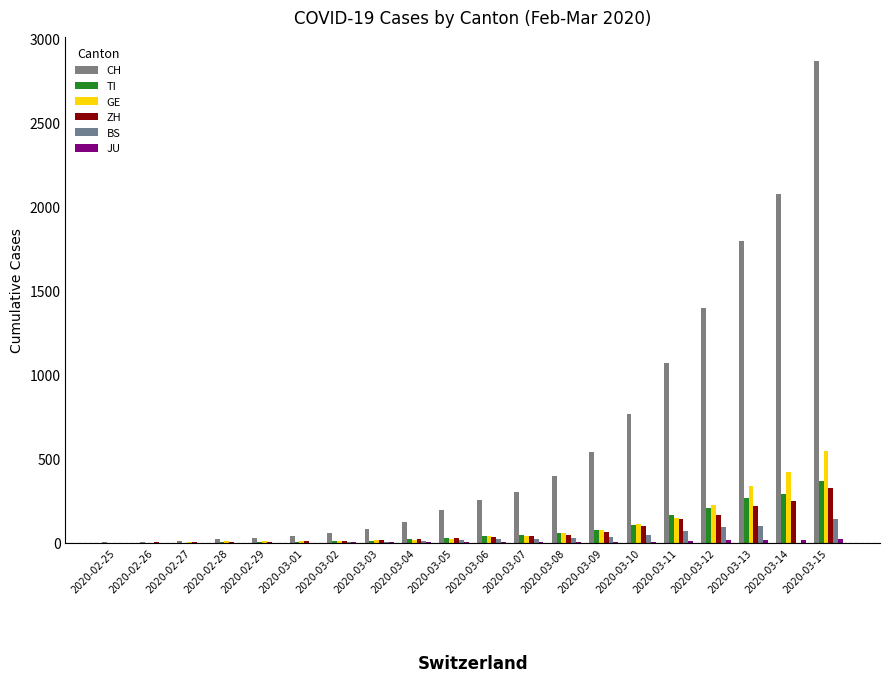

Reading left to right, extract all data points from this chart.

CH: 2020-02-25=2	2020-02-26=6	2020-02-27=13	2020-02-28=23	2020-02-29=29	2020-03-01=40	2020-03-02=59	2020-03-03=83	2020-03-04=125	2020-03-05=197	2020-03-06=257	2020-03-07=303	2020-03-08=396	2020-03-09=542	2020-03-10=766	2020-03-11=1072	2020-03-12=1398	2020-03-13=1798	2020-03-14=2072	2020-03-15=2864
TI: 2020-02-25=0	2020-02-26=1	2020-02-27=1	2020-02-28=2	2020-02-29=2	2020-03-01=4	2020-03-02=8	2020-03-03=13	2020-03-04=25	2020-03-05=28	2020-03-06=41	2020-03-07=49	2020-03-08=61	2020-03-09=75	2020-03-10=108	2020-03-11=163	2020-03-12=206	2020-03-13=265	2020-03-14=293	2020-03-15=368
GE: 2020-02-25=0	2020-02-26=1	2020-02-27=4	2020-02-28=8	2020-02-29=9	2020-03-01=10	2020-03-02=13	2020-03-03=14	2020-03-04=17	2020-03-05=25	2020-03-06=38	2020-03-07=40	2020-03-08=56	2020-03-09=76	2020-03-10=109	2020-03-11=150	2020-03-12=222	2020-03-13=340	2020-03-14=423	2020-03-15=544
ZH: 2020-02-25=0	2020-02-26=2	2020-02-27=2	2020-02-28=6	2020-02-29=7	2020-03-01=10	2020-03-02=13	2020-03-03=15	2020-03-04=23	2020-03-05=29	2020-03-06=34	2020-03-07=40	2020-03-08=49	2020-03-09=62	2020-03-10=101	2020-03-11=140	2020-03-12=163	2020-03-13=218	2020-03-14=250	2020-03-15=326
BS: 2020-02-25=0	2020-02-26=1	2020-02-27=1	2020-02-28=1	2020-02-29=1	2020-03-01=1	2020-03-02=3	2020-03-03=3	2020-03-04=8	2020-03-05=15	2020-03-06=21	2020-03-07=24	2020-03-08=28	2020-03-09=33	2020-03-10=49	2020-03-11=73	2020-03-12=92	2020-03-13=100	2020-03-14=0	2020-03-15=143
JU: 2020-02-25=0	2020-02-26=0	2020-02-27=1	2020-02-28=1	2020-02-29=1	2020-03-01=1	2020-03-02=2	2020-03-03=2	2020-03-04=4	2020-03-05=4	2020-03-06=5	2020-03-07=5	2020-03-08=7	2020-03-09=7	2020-03-10=7	2020-03-11=12	2020-03-12=17	2020-03-13=18	2020-03-14=19	2020-03-15=25